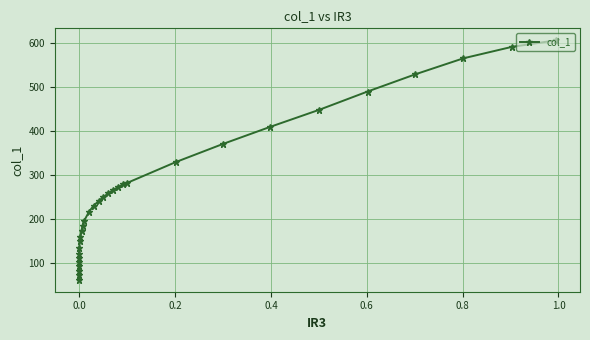

True or false: there are more than 2 points higher than both neighbors.

False